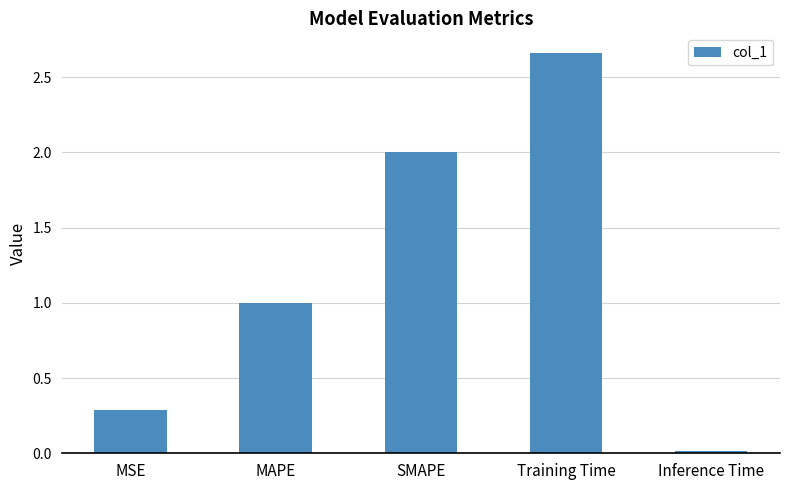

The chart shows a value of 4.3 at Training Time. True or false?

False